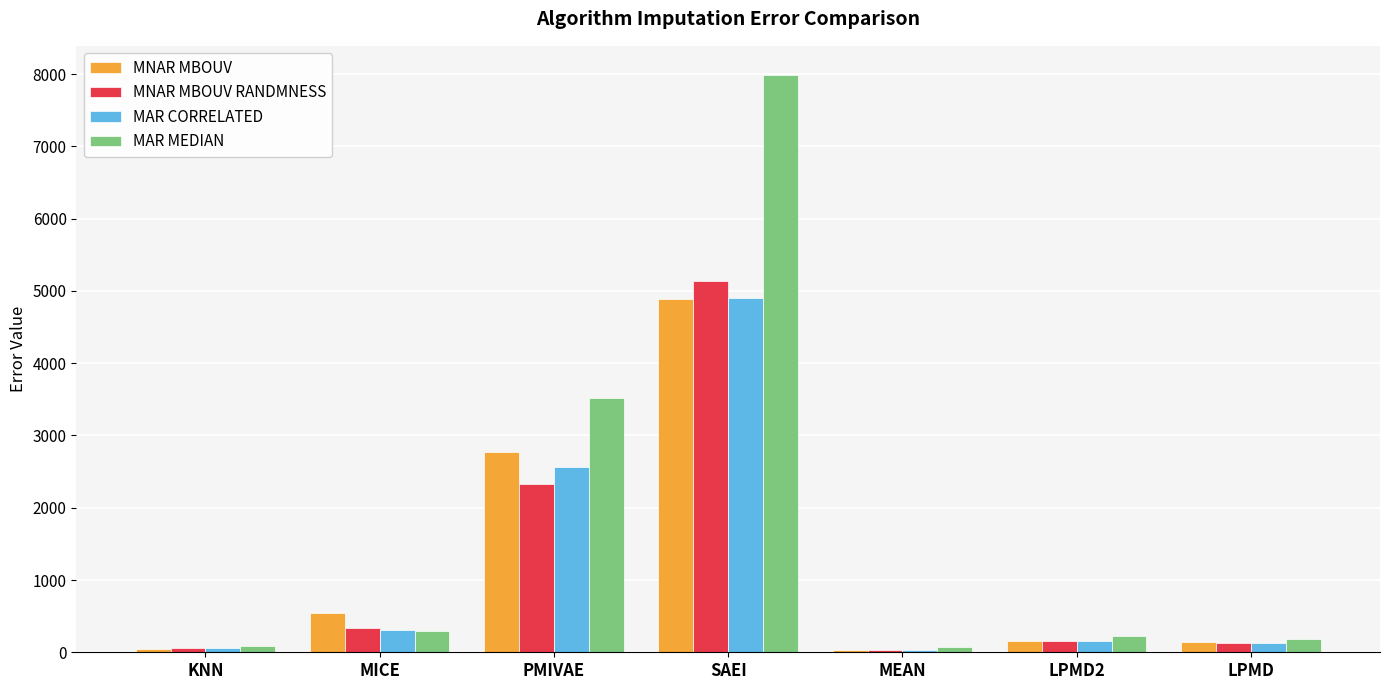

Which category has the highest value in the MNAR MBOUV RANDMNESS series?

SAEI